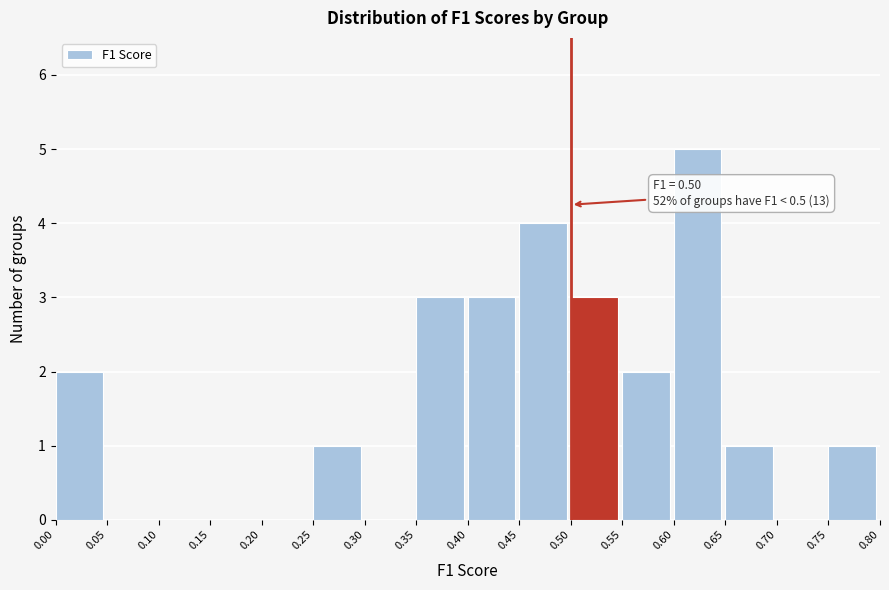

Which range on the x-axis has the tallest bar?

0.60 to 0.65